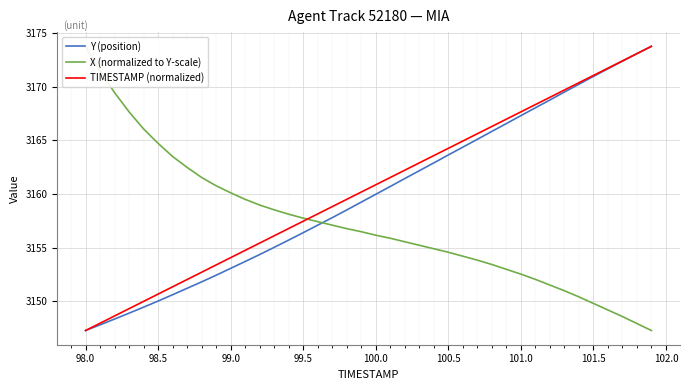

Reading left to right, list all the values displayed in this chart.

Y (position): 3147.3	3147.8	3148.3	3148.9	3149.4	3150.0	3150.6	3151.2	3151.8	3152.4	3153.1	3153.7	3154.3	3155.0	3155.7	3156.4	3157.1	3157.8	3158.5	3159.2	3160.0	3160.7	3161.4	3162.2	3162.9	3163.6	3164.4	3165.1	3165.8	3166.6	3167.3	3168.0	3168.8	3169.5	3170.2	3171.0	3171.7	3172.4	3173.1	3173.8
X (normalized to Y-scale): 3173.8	3171.5	3169.5	3167.7	3166.1	3164.7	3163.5	3162.5	3161.5	3160.8	3160.1	3159.5	3159.0	3158.5	3158.1	3157.7	3157.4	3157.1	3156.8	3156.5	3156.2	3155.9	3155.5	3155.2	3154.9	3154.6	3154.2	3153.8	3153.4	3153.0	3152.5	3152.0	3151.5	3151.0	3150.4	3149.8	3149.2	3148.6	3147.9	3147.3
TIMESTAMP (normalized): 3147.3	3147.9	3148.6	3149.3	3150.0	3150.7	3151.3	3152.0	3152.7	3153.4	3154.1	3154.7	3155.4	3156.1	3156.8	3157.5	3158.1	3158.8	3159.5	3160.2	3160.9	3161.5	3162.2	3162.9	3163.6	3164.3	3164.9	3165.6	3166.3	3167.0	3167.7	3168.3	3169.0	3169.7	3170.4	3171.1	3171.7	3172.4	3173.1	3173.8